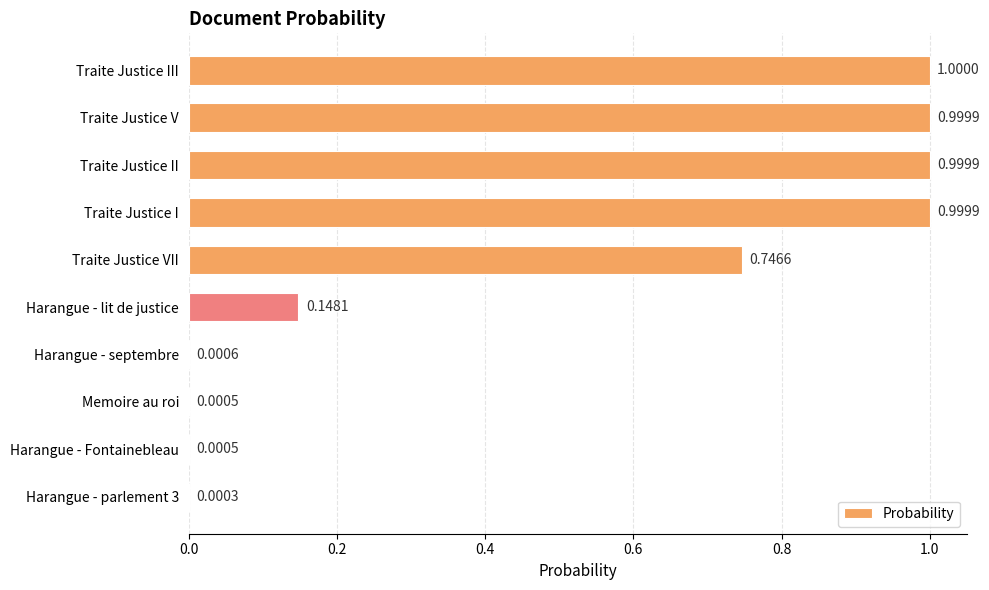

What is the sum of all values?

4.9